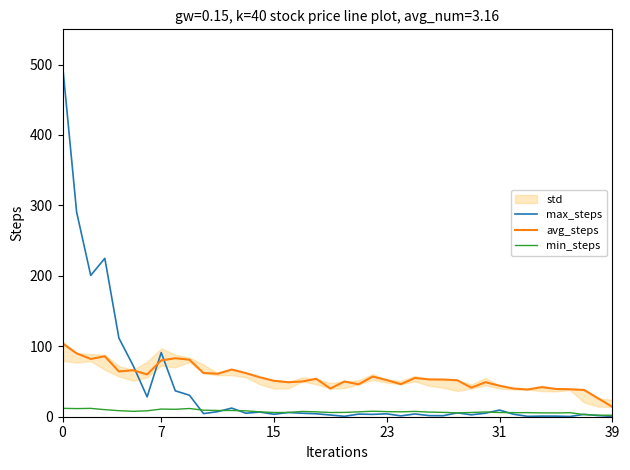

True or false: min_steps and avg_steps cross at least once.

False